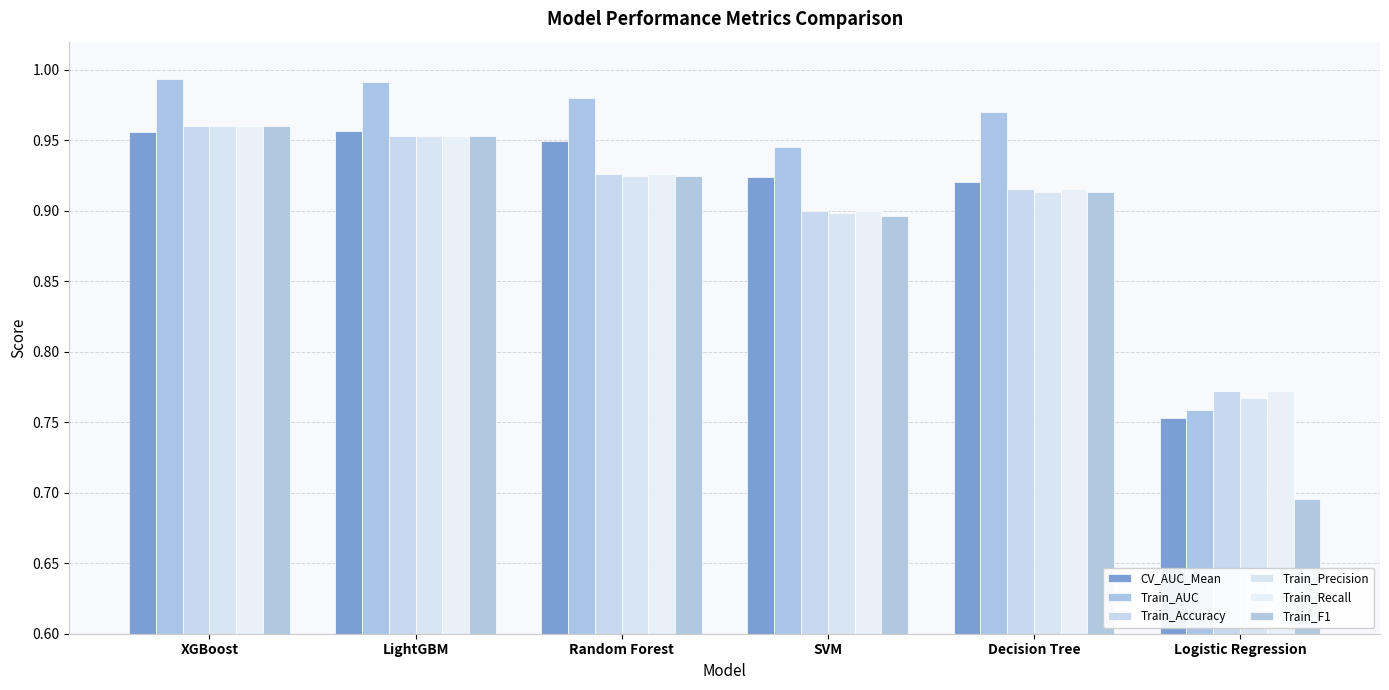

At LightGBM, list the series in order from largest to smallest.

Train_AUC, CV_AUC_Mean, Train_Accuracy, Train_Recall, Train_F1, Train_Precision